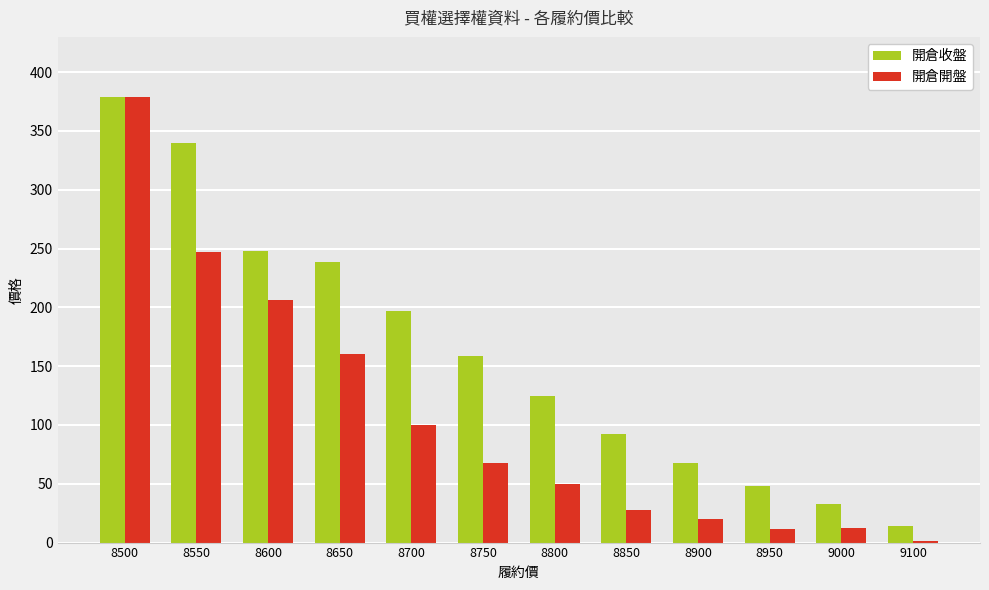

How many data points does each series have?

12